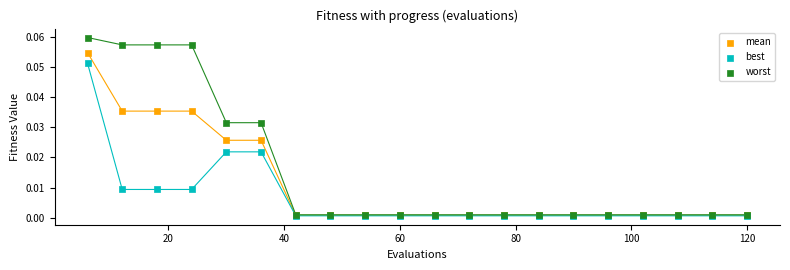

Which series contains the highest Y value?

worst